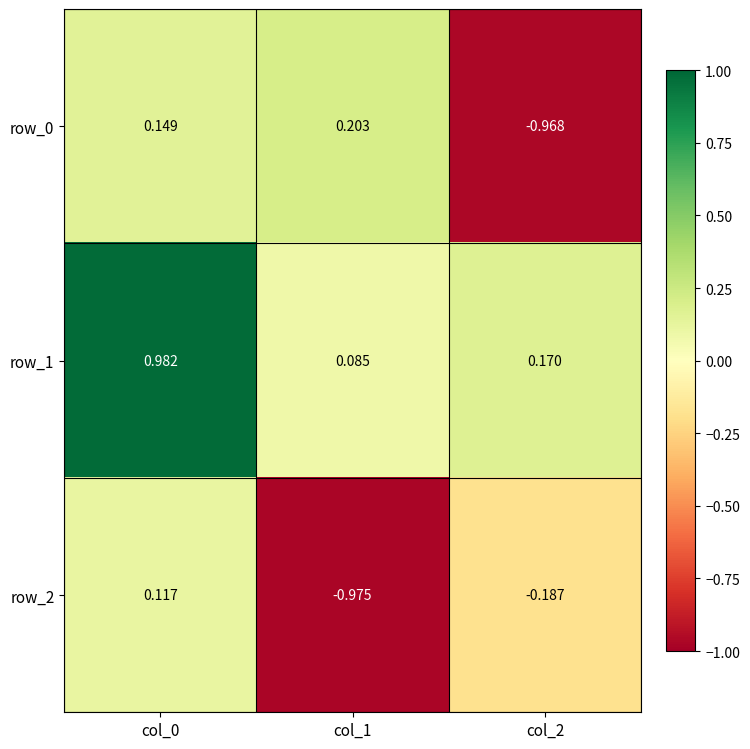

Count the number of categories in the chart.

3